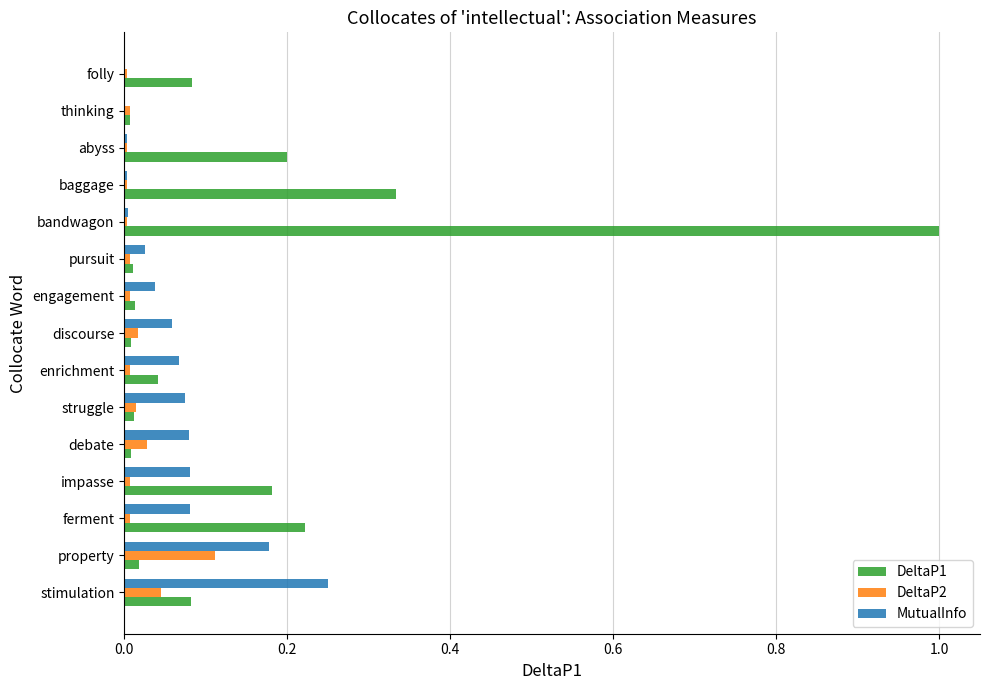

At which category is the sum across all series the highest?

bandwagon